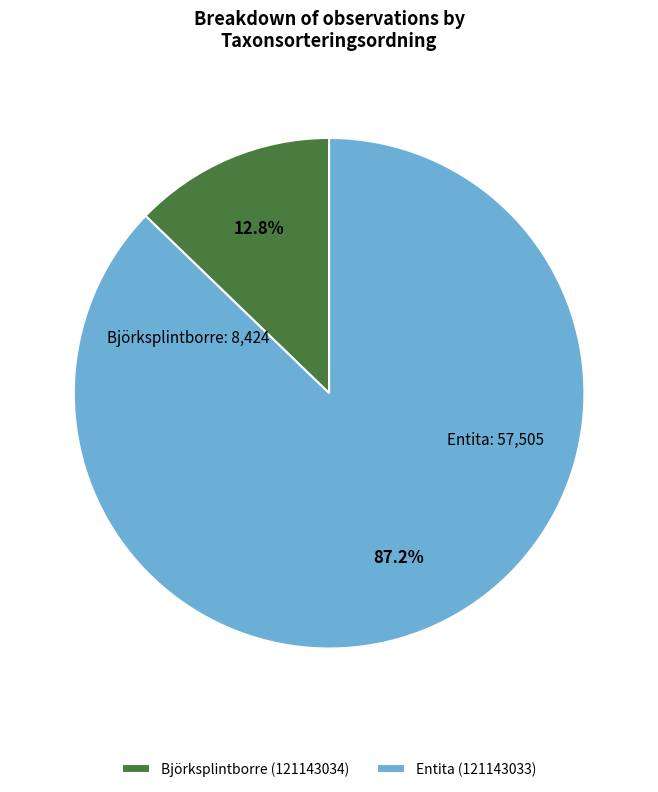

Approximately how many times larger is the value at Entita (121143033) compared to Björksplintborre (121143034)?

6.8